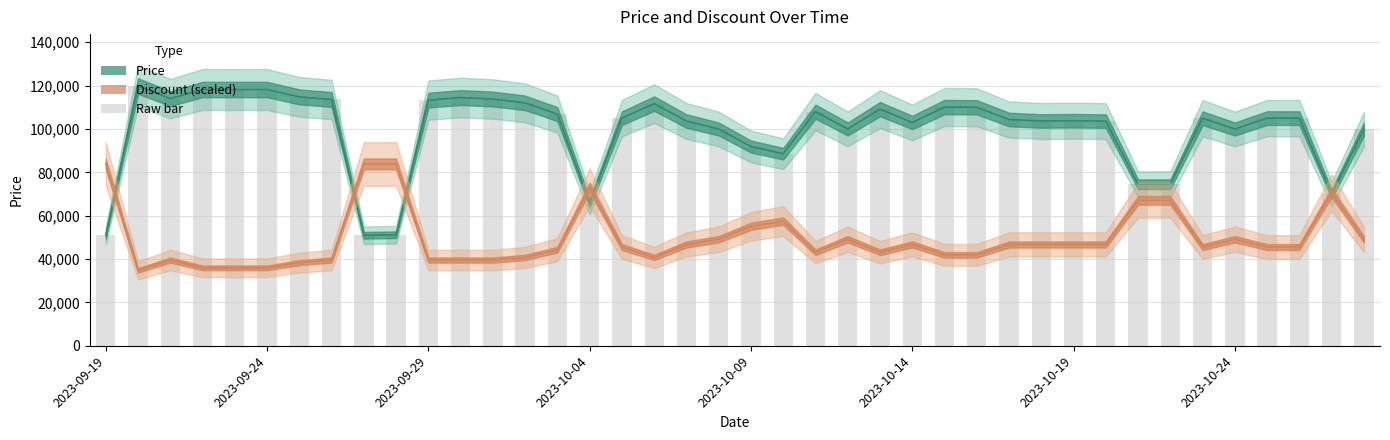

List the labels in order of Price value, largest first.

2023-09-20, 2023-09-22, 2023-09-23, 2023-09-24, 2023-09-25, 2023-09-30, 2023-09-21, 2023-10-01, 2023-09-26, 2023-09-29, 2023-10-02, 2023-10-06, 2023-10-15, 2023-10-16, 2023-10-13, 2023-10-11, 2023-10-03, 2023-10-05, 2023-10-25, 2023-10-26, 2023-10-23, 2023-10-17, 2023-10-19, 2023-10-18, 2023-10-07, 2023-10-20, 2023-10-14, 2023-10-08, 2023-10-12, 2023-10-24, 2023-10-28, 2023-10-09, 2023-10-10, 2023-10-21, 2023-10-22, 2023-10-27, 2023-10-04, 2023-09-28, 2023-09-19, 2023-09-27